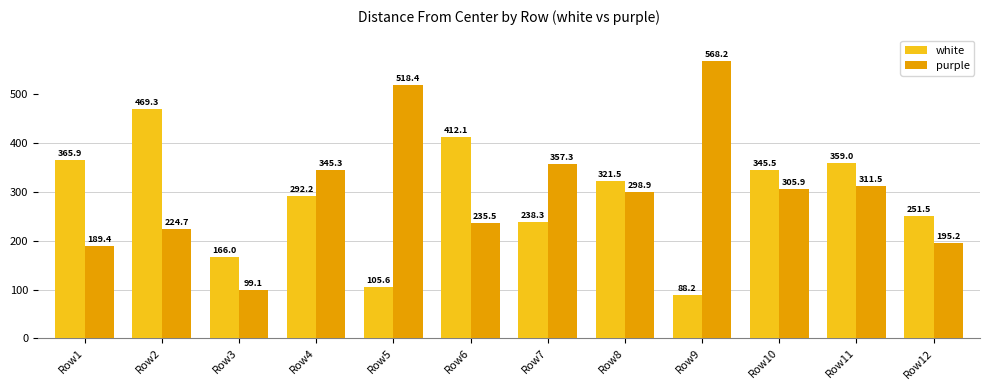

List the series in order of their peak value, lowest first.

white, purple